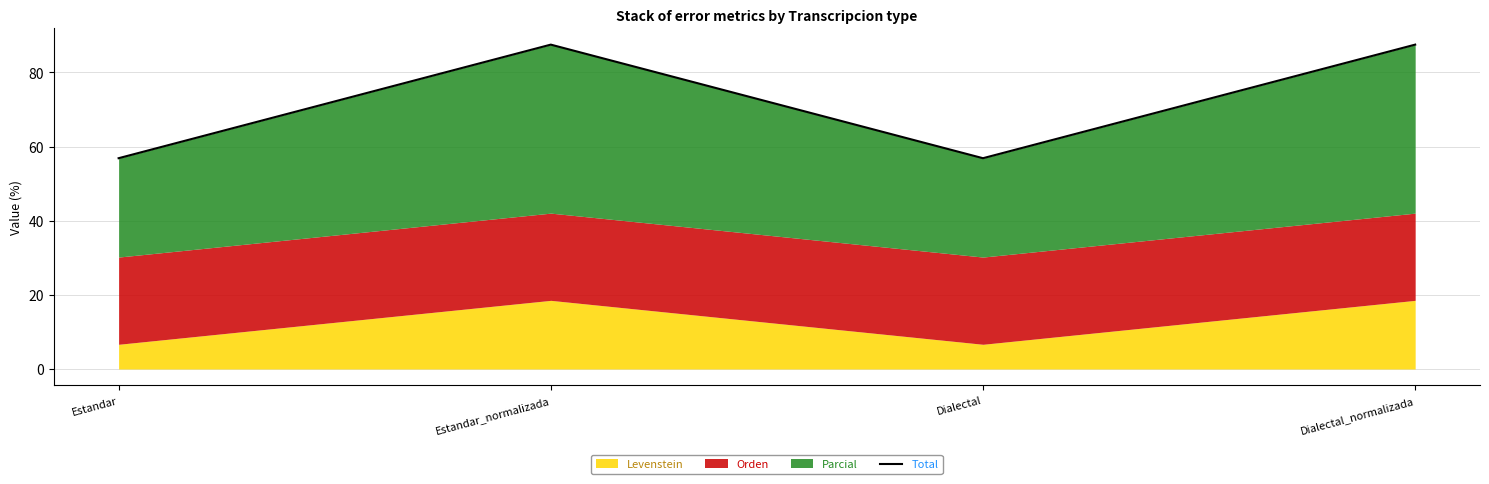

What position from the right is Estandar_normalizada?

3